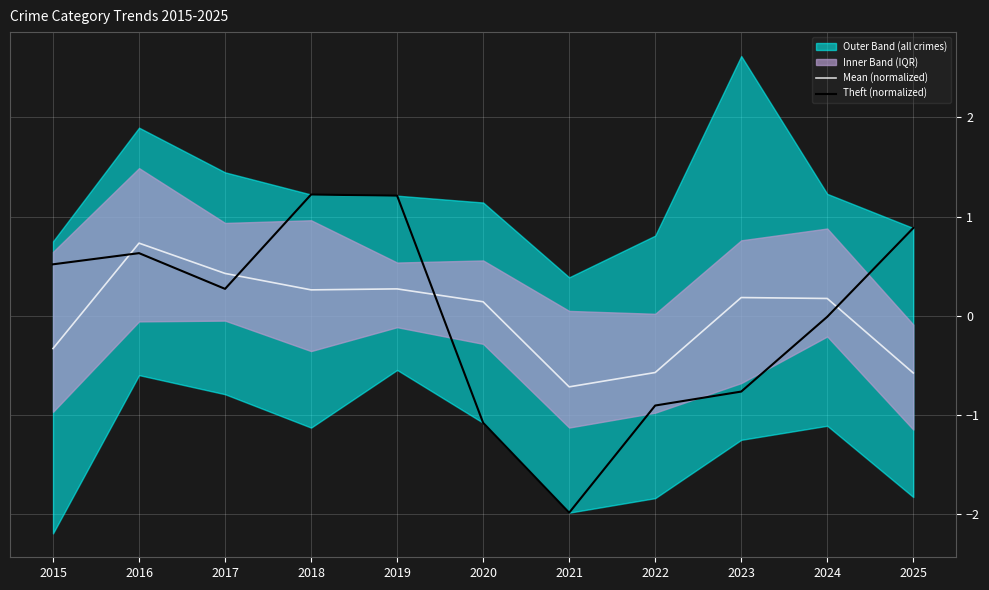

Reading right to left, transcribe all the data shown in this chart.

Mean (normalized): -0.6	0.2	0.2	-0.6	-0.7	0.1	0.3	0.3	0.4	0.7	-0.3
Theft (normalized): 0.9	-0.0	-0.8	-0.9	-2.0	-1.1	1.2	1.2	0.3	0.6	0.5